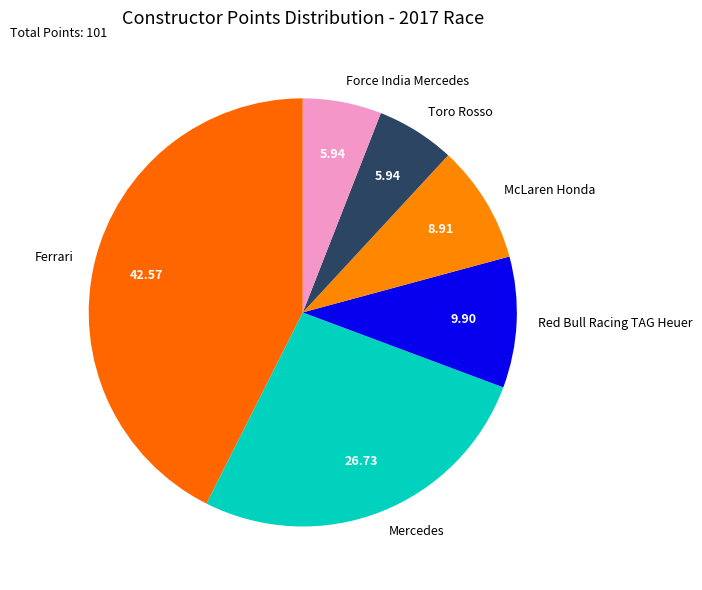

Is the sum of Mercedes and McLaren Honda greater than half?

No